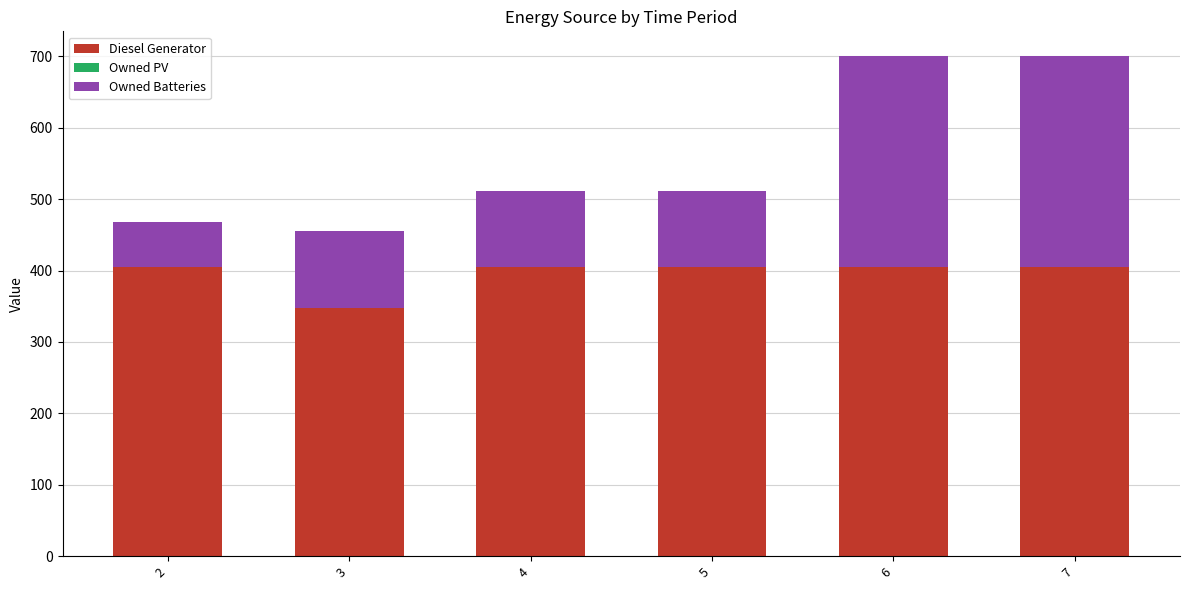

How many bars are there in total?

6